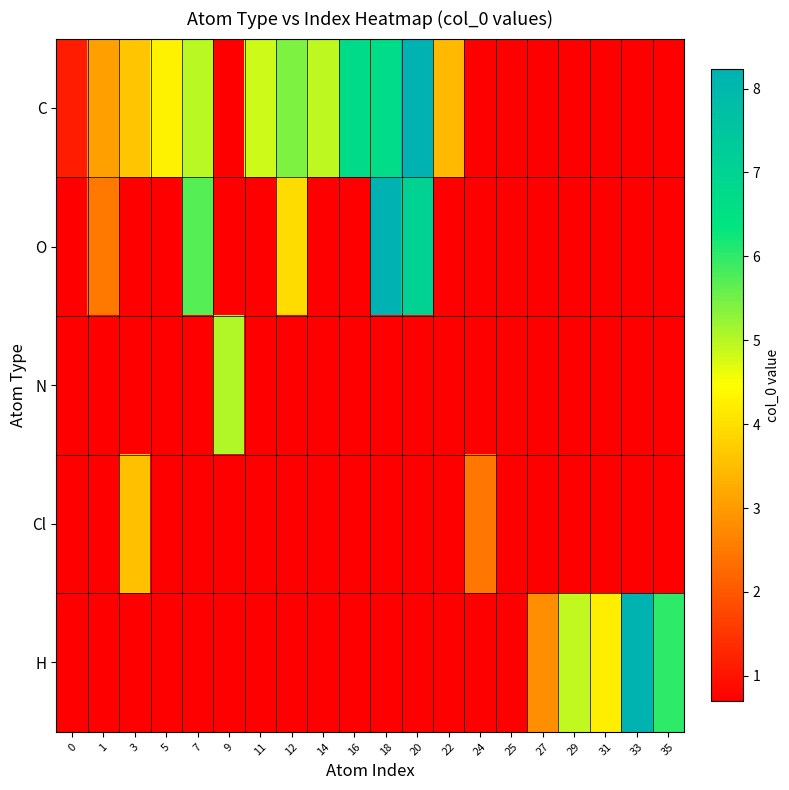

How many series are shown in this chart?

5